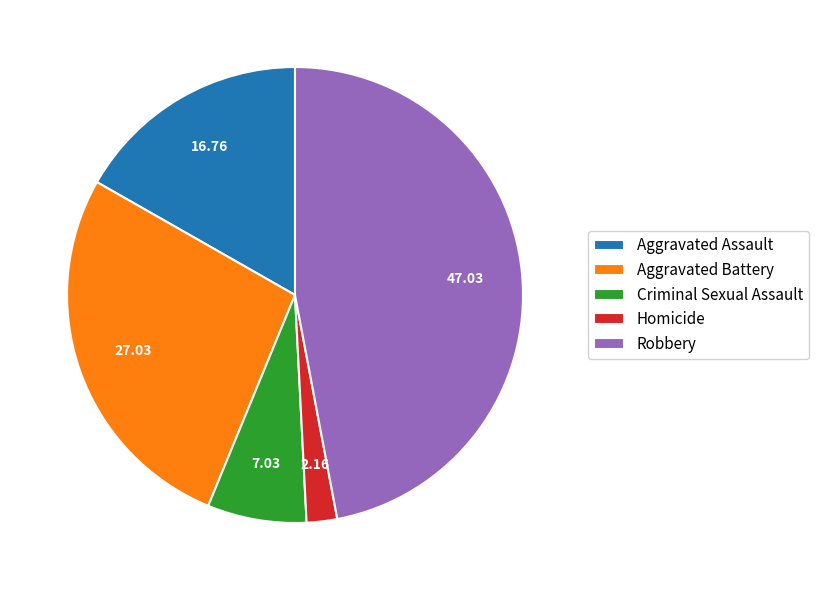

Is the sum of Aggravated Battery and Criminal Sexual Assault greater than half?

No